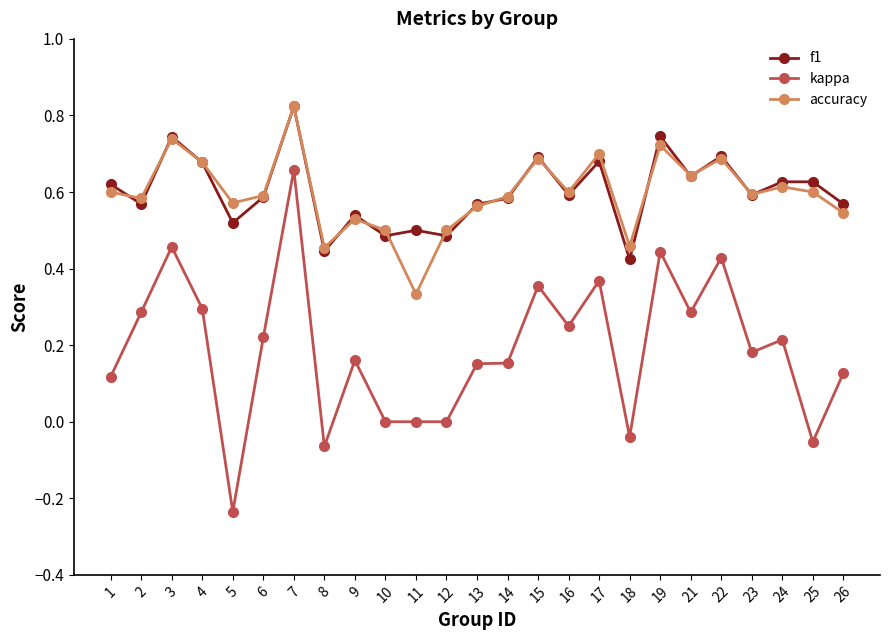

True or false: accuracy has more than 0 interior local peaks.

True